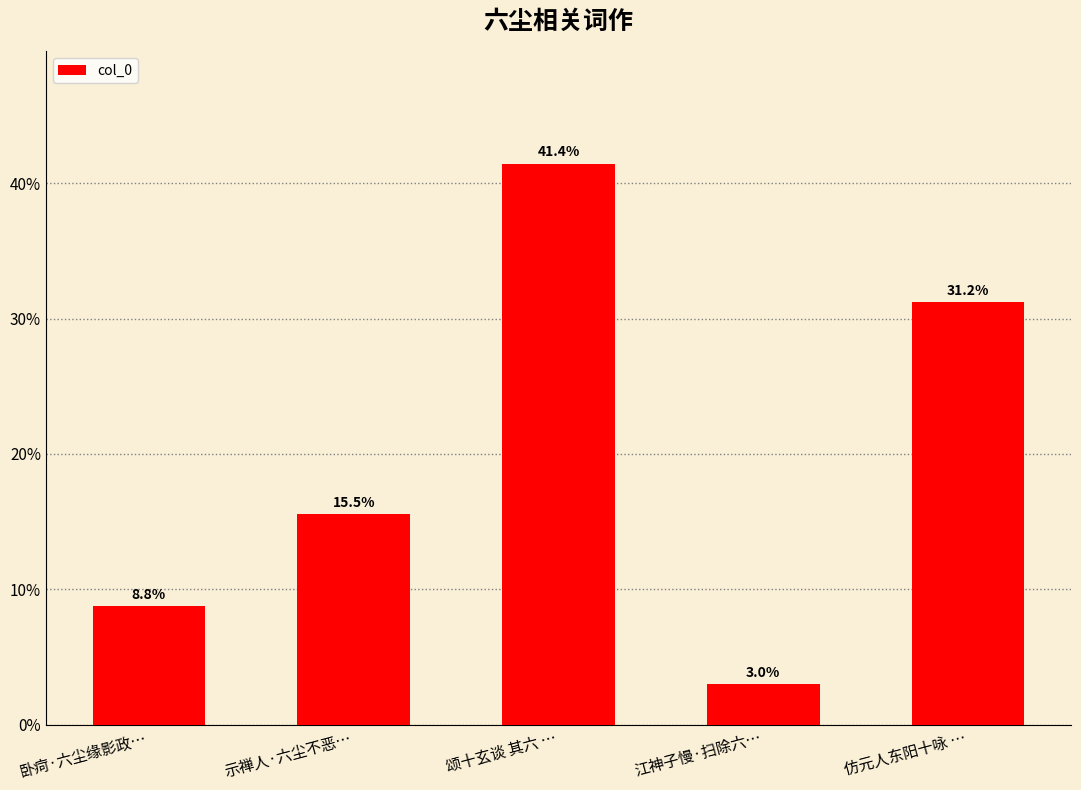

Are the bars horizontal?

No